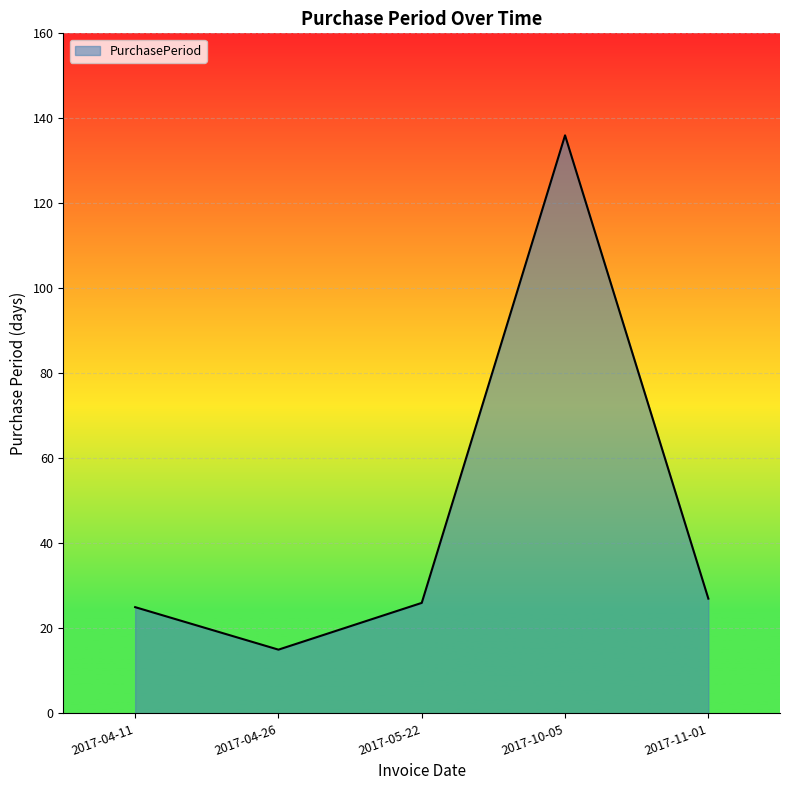

How many interior local valleys (lower than both neighbors) does the data have?

1